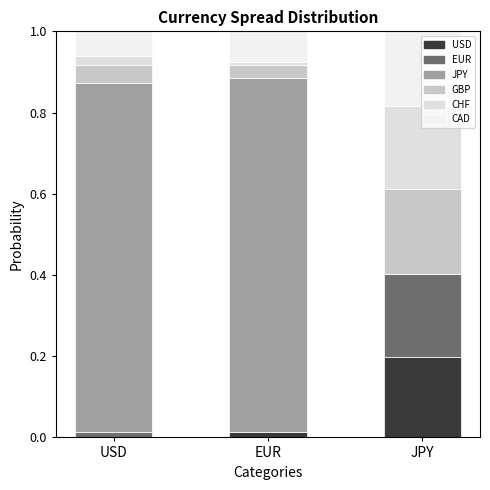

Between EUR and JPY, which series saw the biggest shift?

JPY